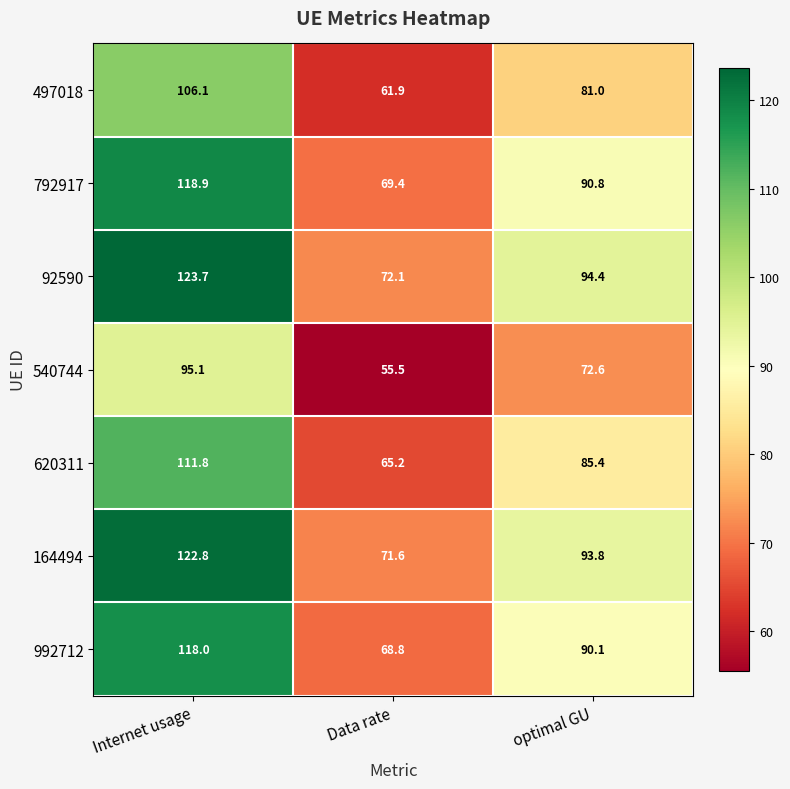

At which category is the sum across all series the highest?

Internet usage